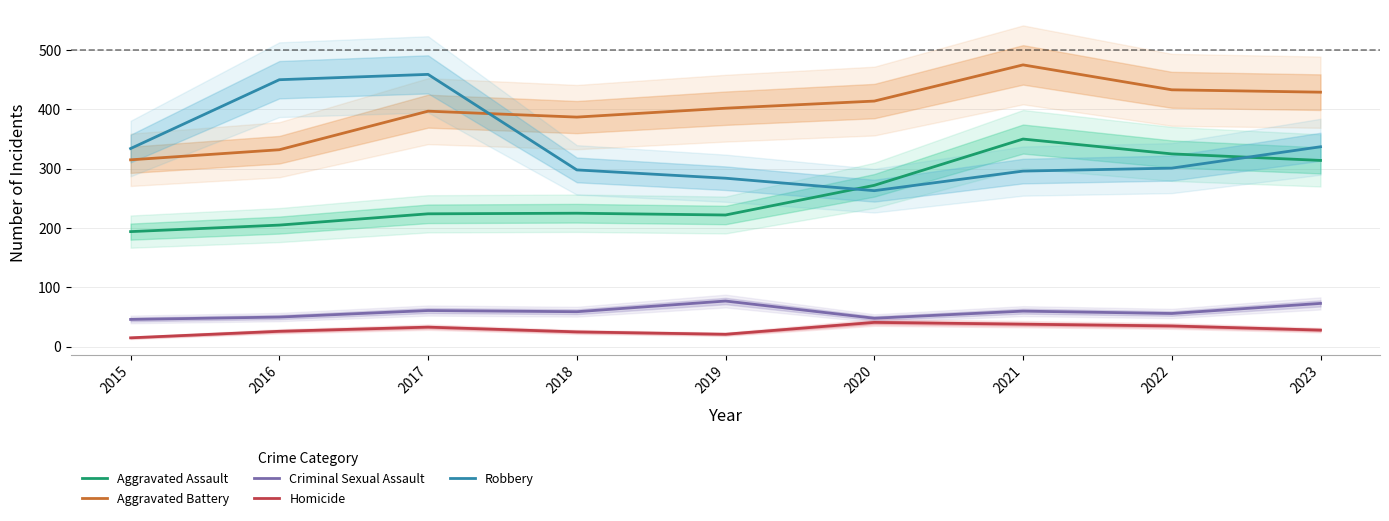

What are all the series names shown in the legend?

Aggravated Assault, Aggravated Battery, Criminal Sexual Assault, Homicide, Robbery